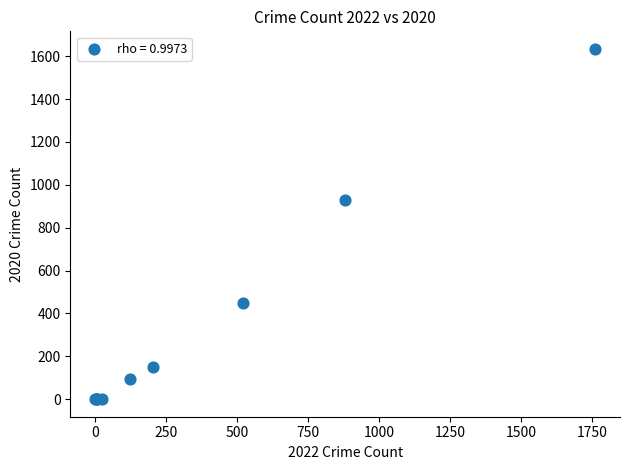

What Y value in the scatter plot is closest to 817?

930